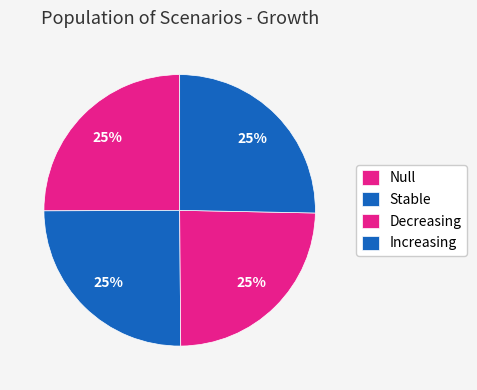

How much of the chart is everything except Null?

74.9%